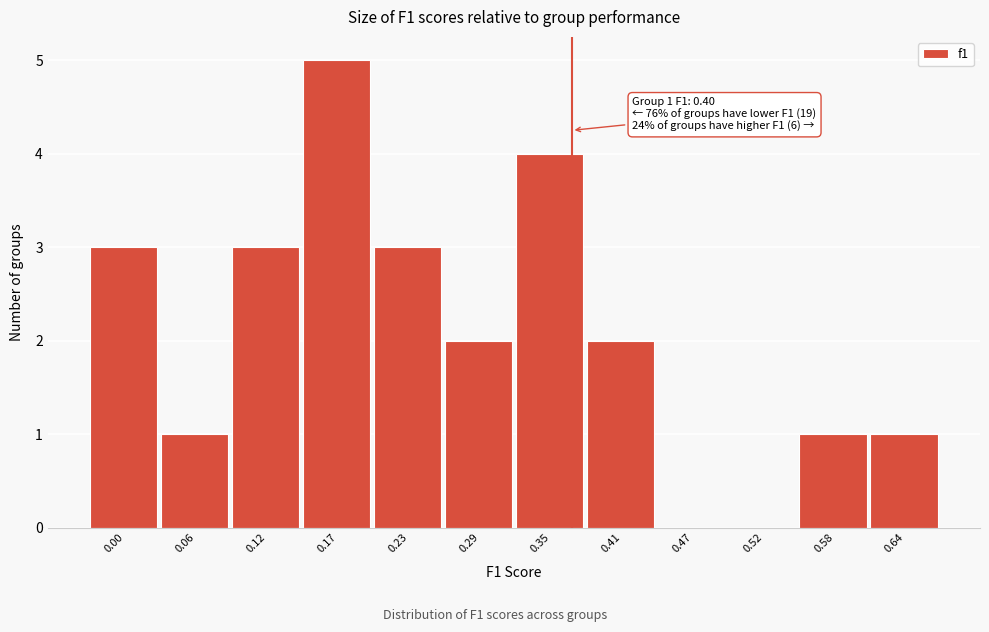

Reading left to right, what are all the values shown in this chart?

0.00=3	0.06=1	0.12=3	0.17=5	0.23=3	0.29=2	0.35=4	0.41=2	0.47=0	0.52=0	0.58=1	0.64=1